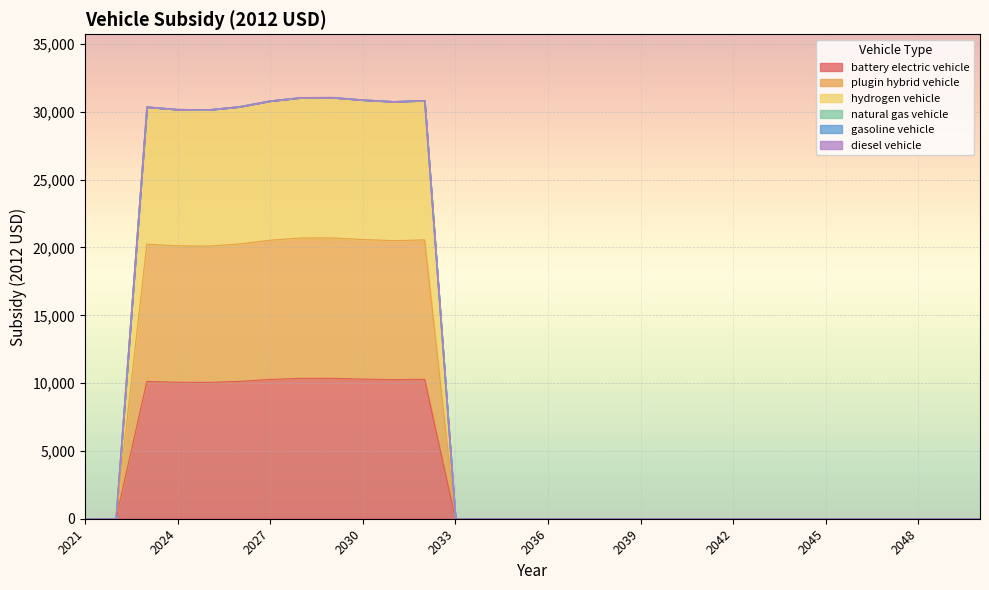

Which has a higher value, 2021 or 2041?

2021